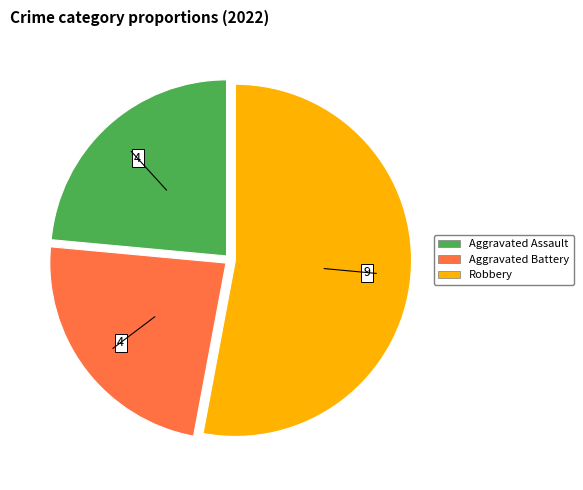

Is there a majority slice in this chart?

Yes